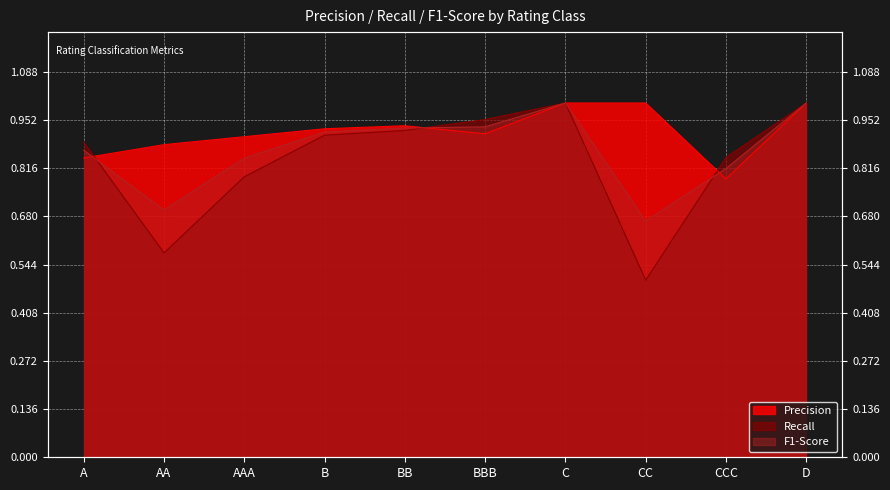

Which category has the lowest value in the Precision series?

CCC